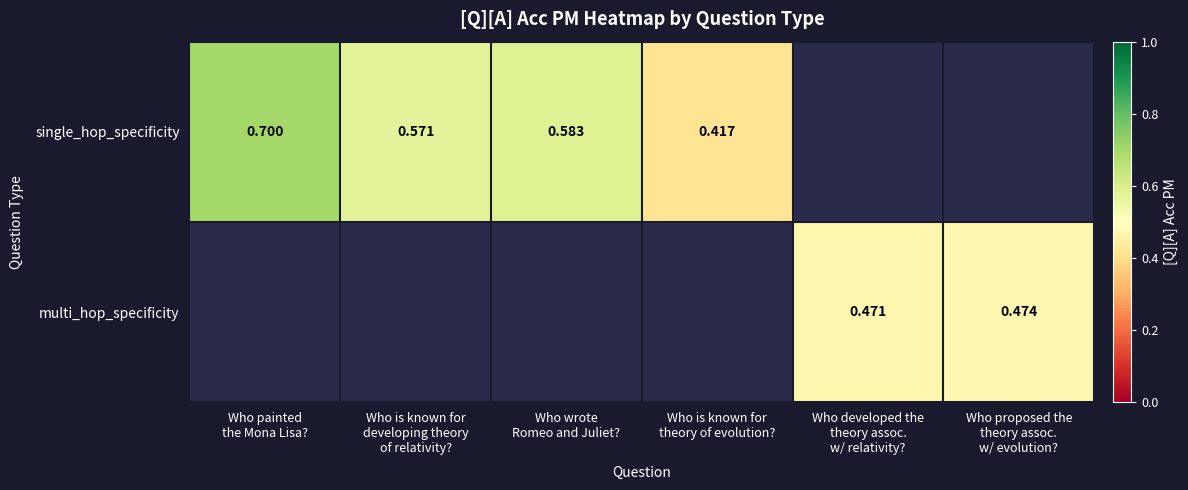

Which label corresponds to the largest value in the chart?

Who painted
the Mona Lisa?